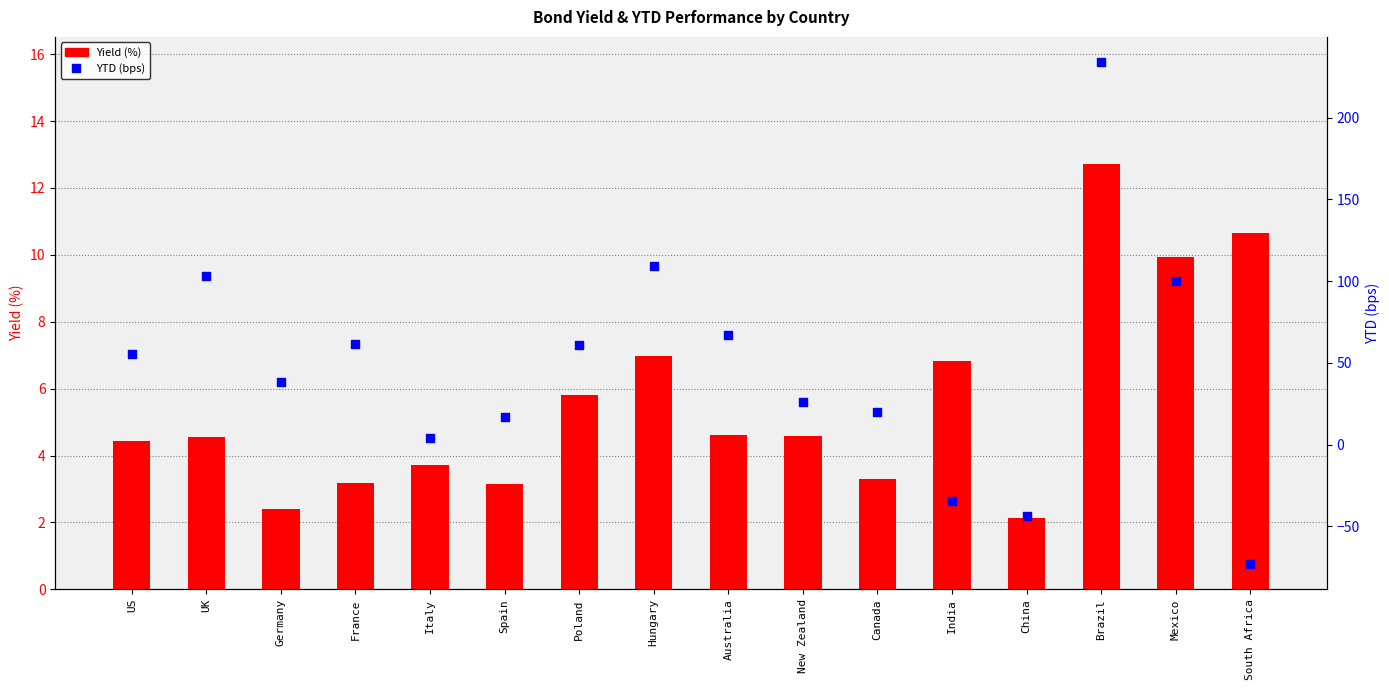

Which series has the largest total across all categories?

YTD